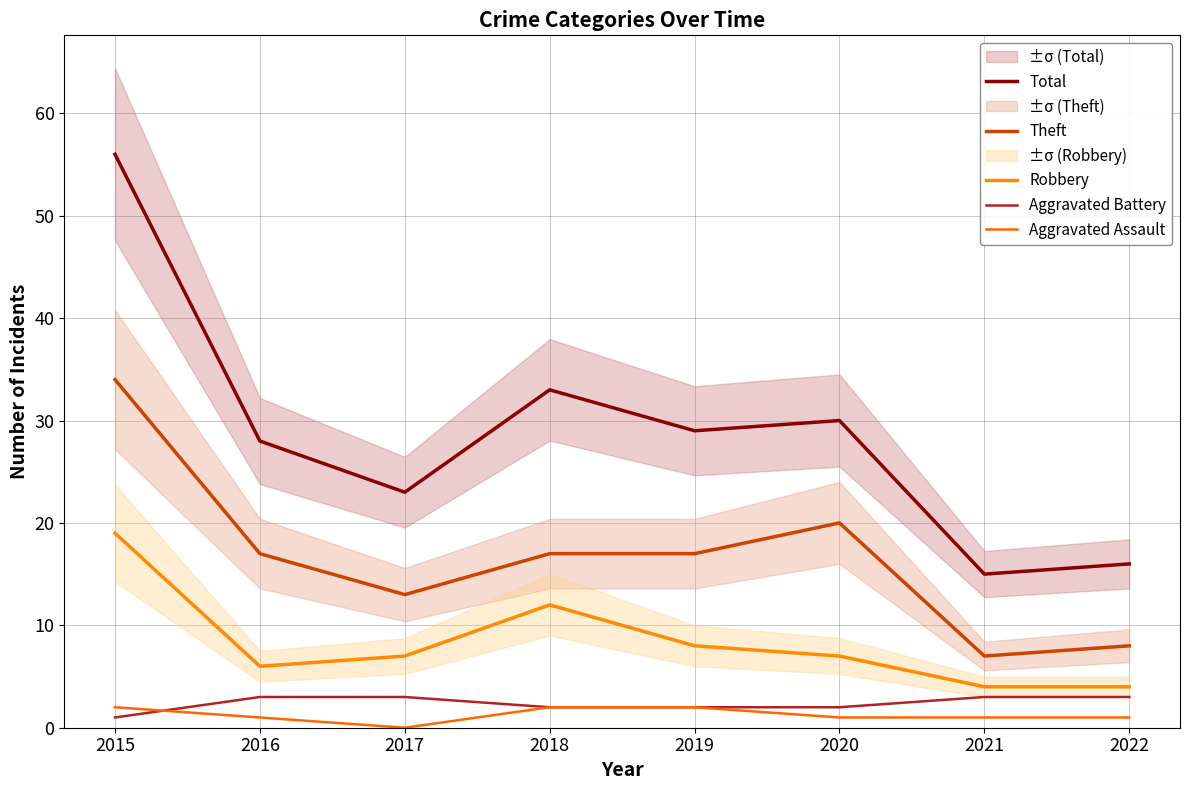

Does the chart display data point markers on the line(s)?

No